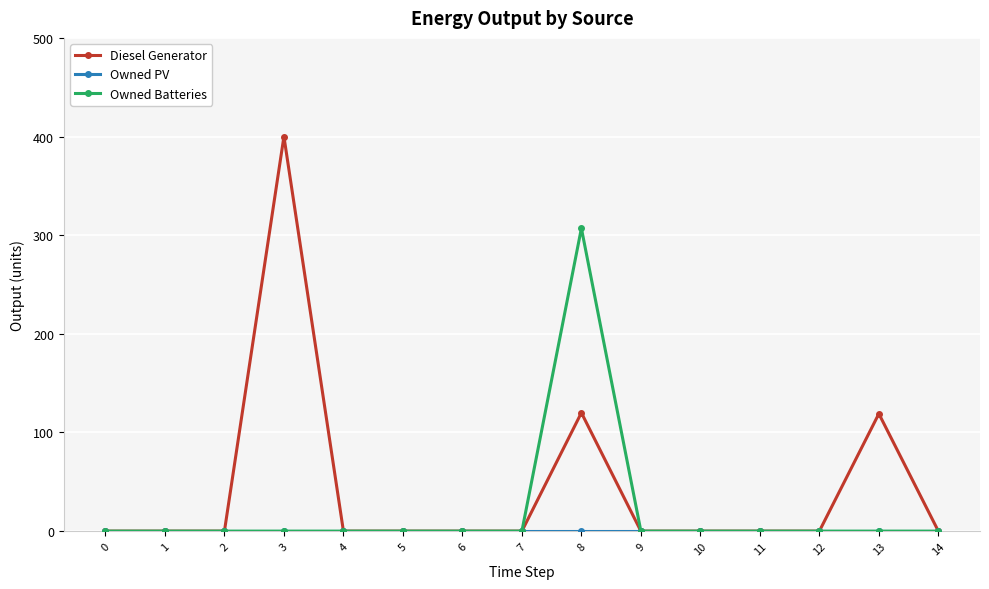

Which series has the largest range (max minus min)?

Diesel Generator